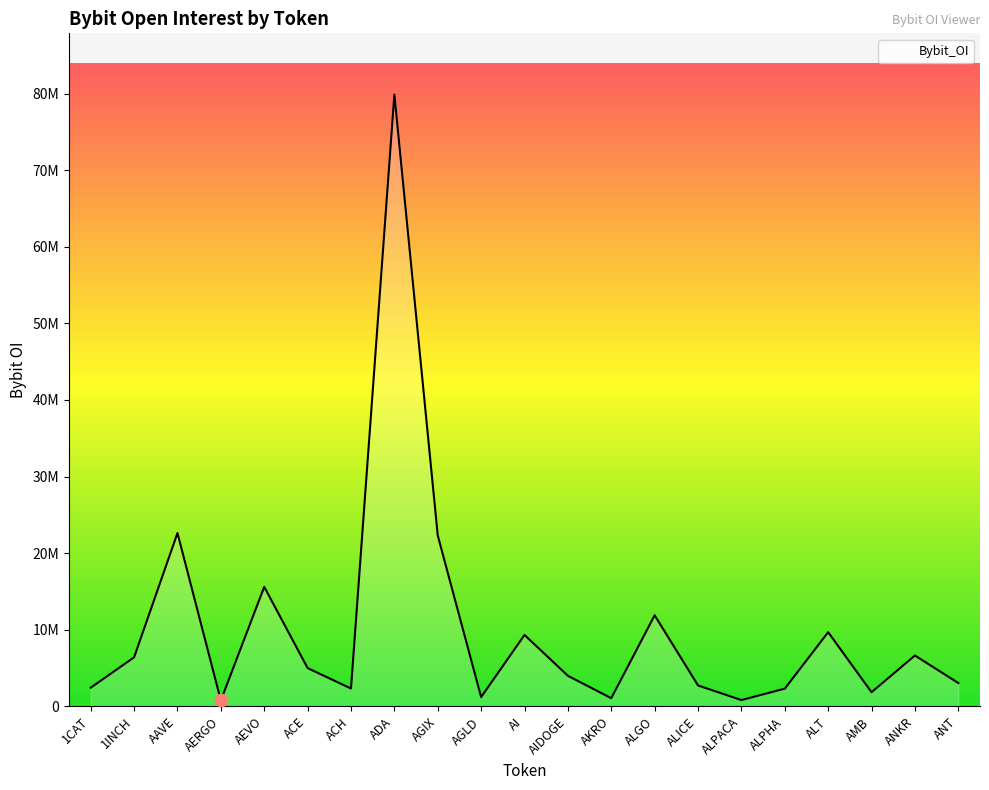

Does the chart have visible grid lines?

No